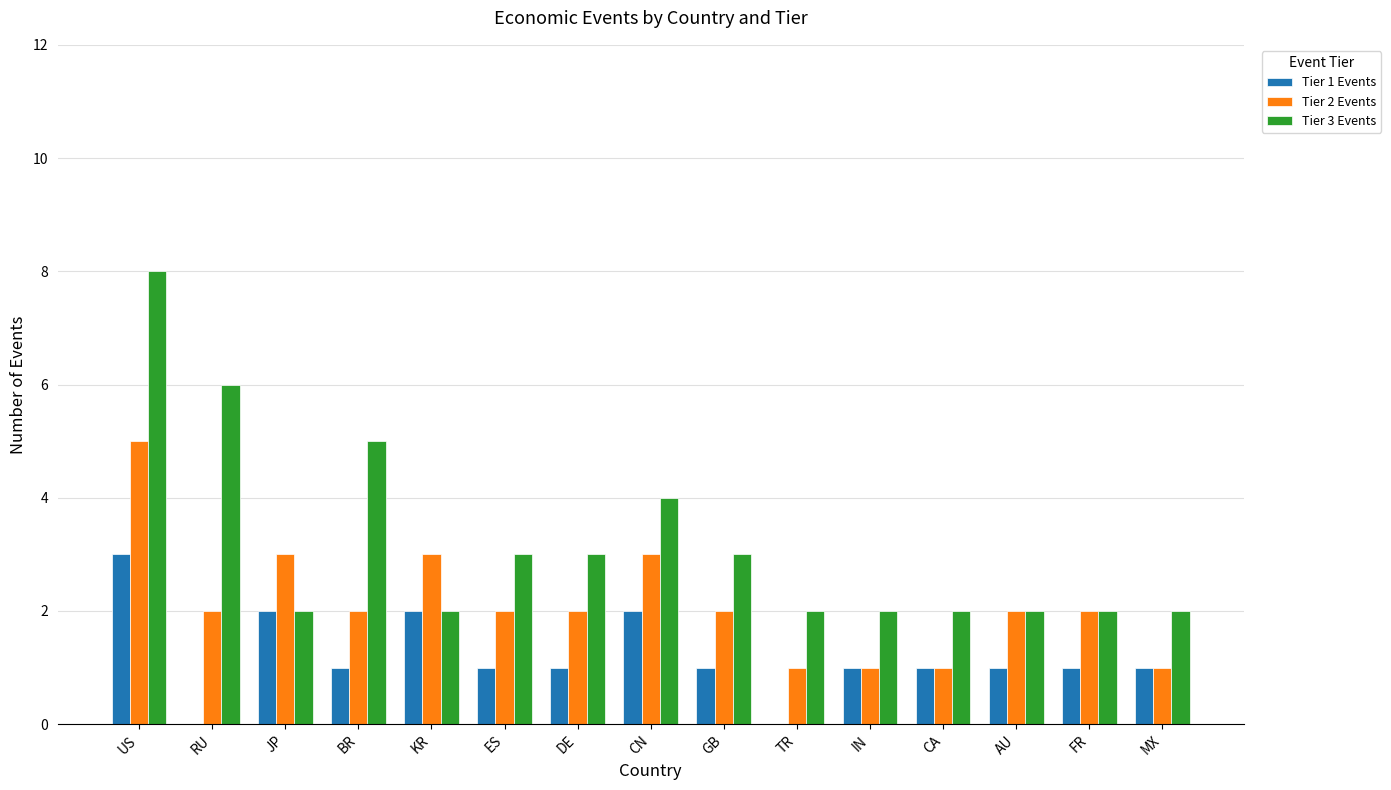

Which series changed the most between BR and MX?

Tier 3 Events